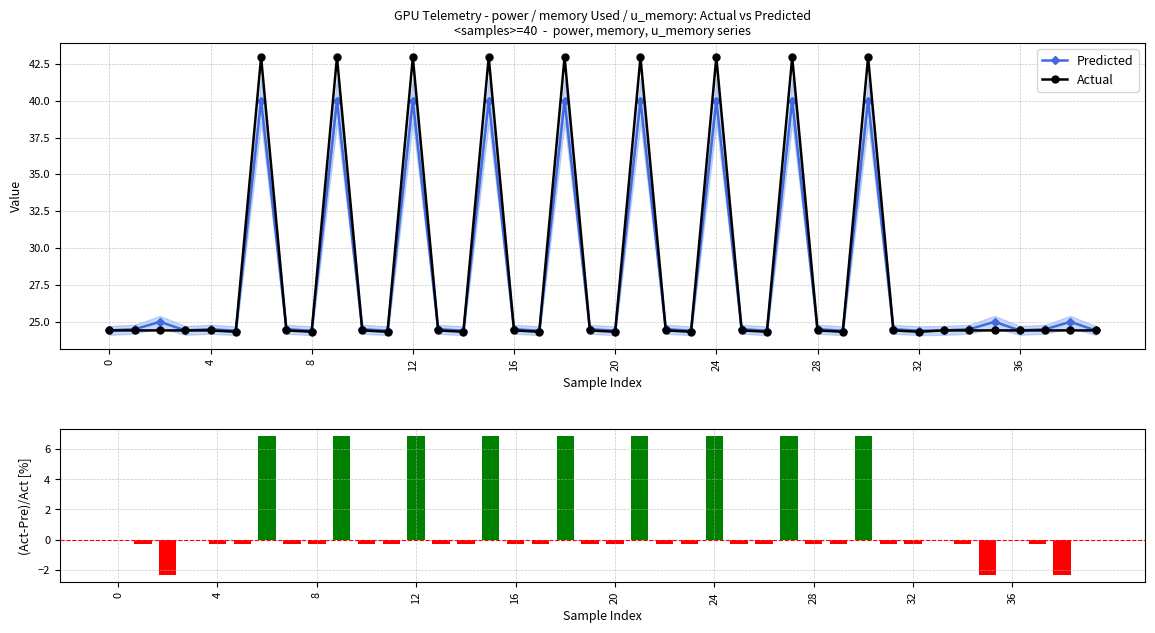

Is it true that Predicted equals 6.2 at 32?

False